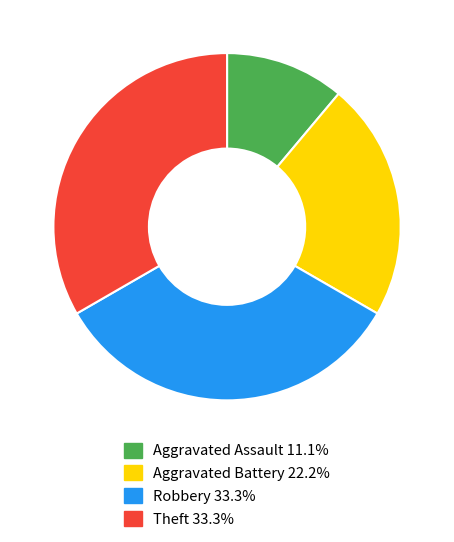

Which category has the smallest portion of the pie?

Aggravated Assault